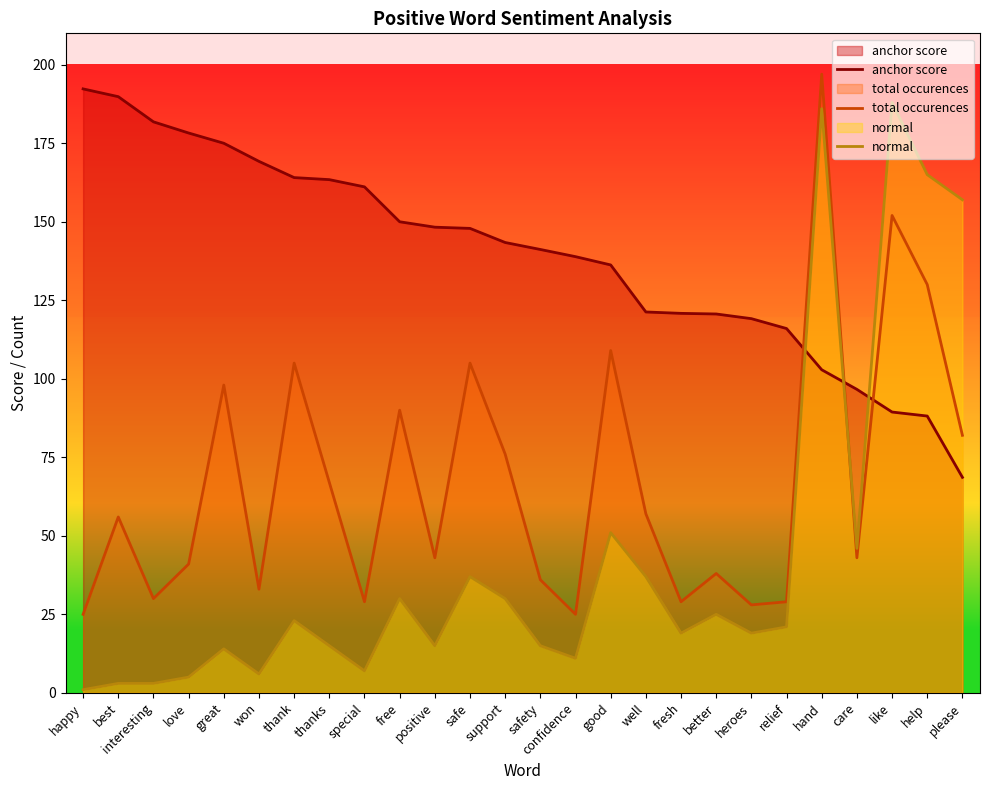

Rank the series by their average value, from highest to lowest.

anchor score, total occurences, normal